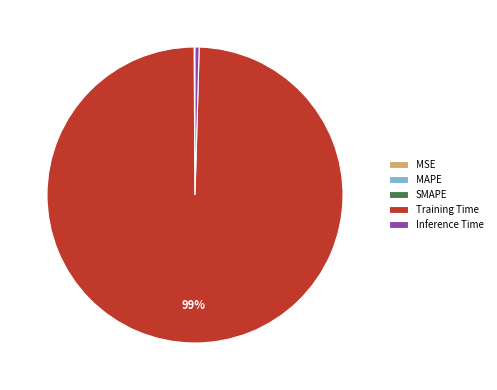

What is the largest slice in the pie chart?

Training Time